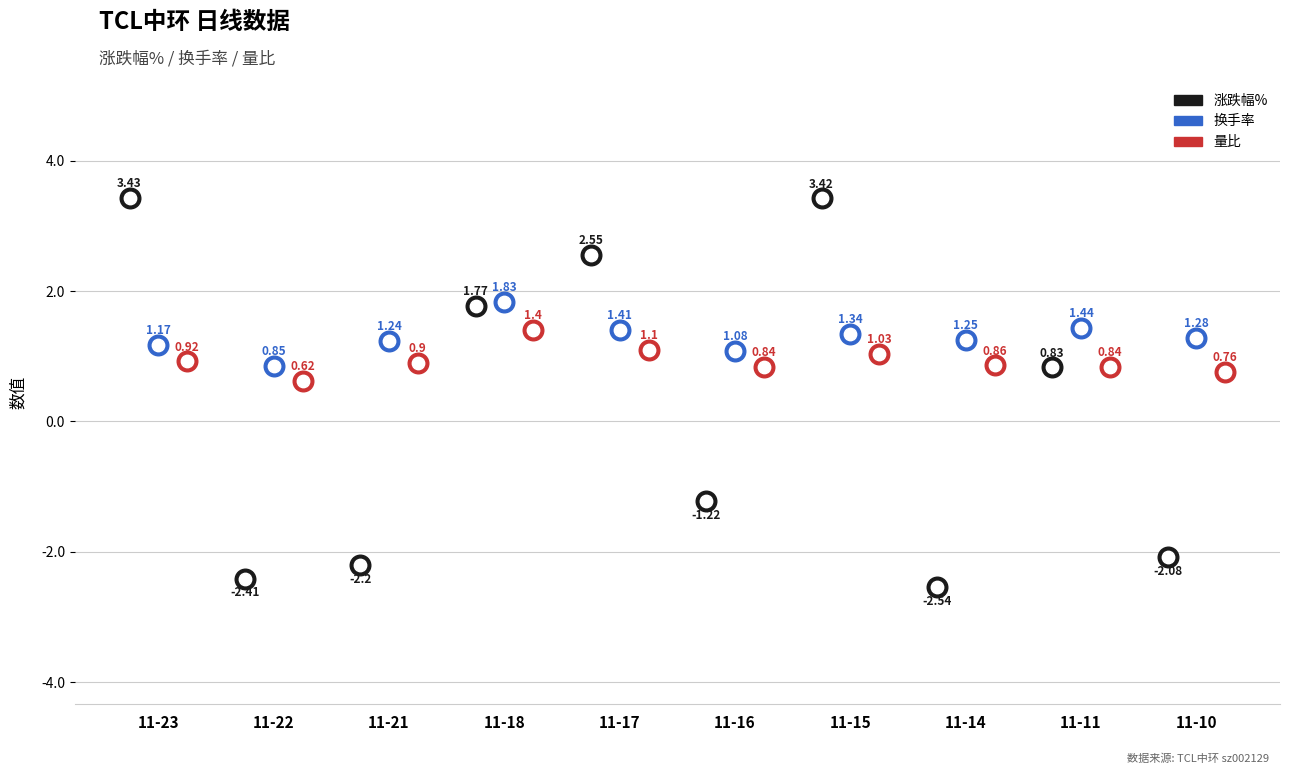

Which series has the widest spread of Y values?

涨跌幅%